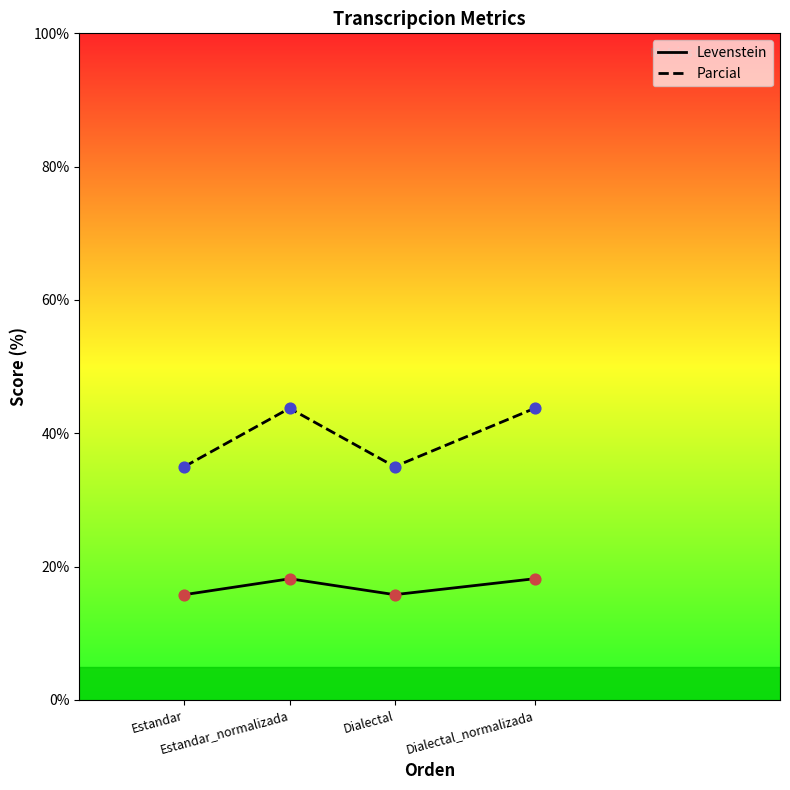

Which series has the largest total across all categories?

Levenstein